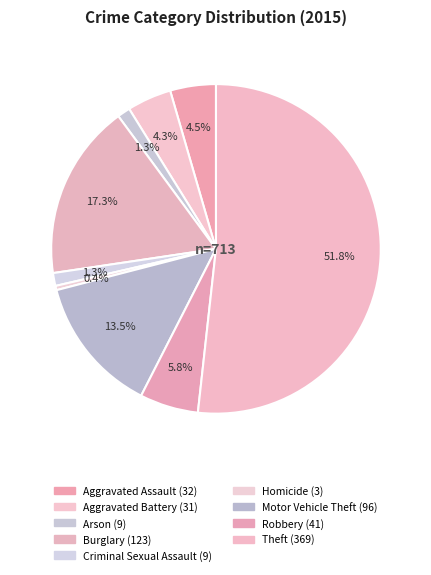

What percentage do Theft and Robbery together represent?

57.5%